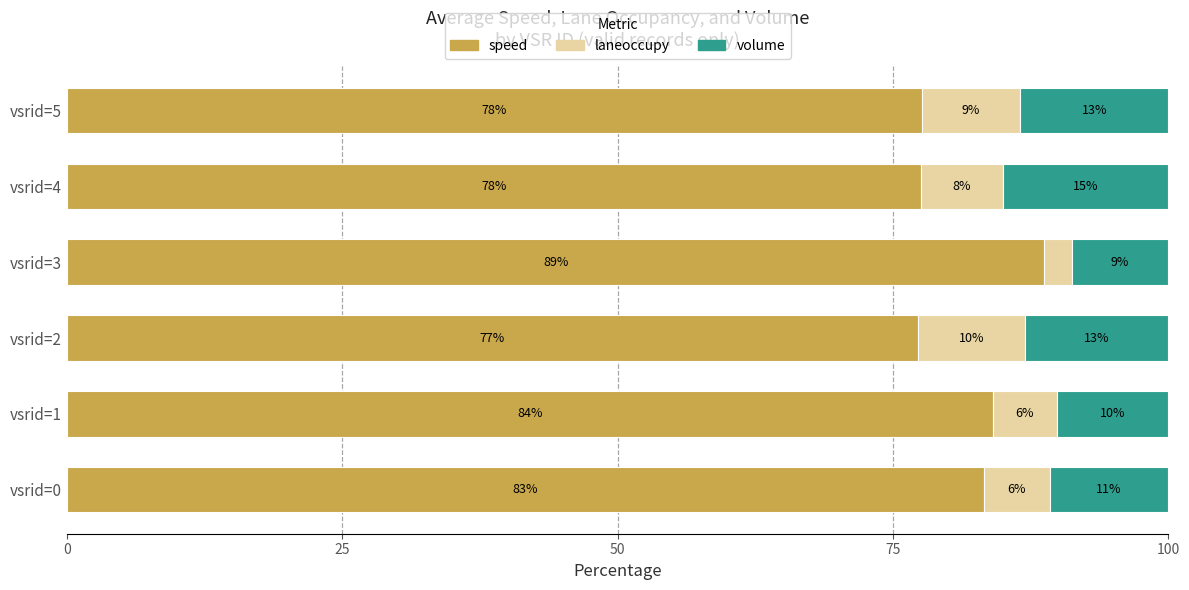

At which label is speed closest to 82?

vsrid=0